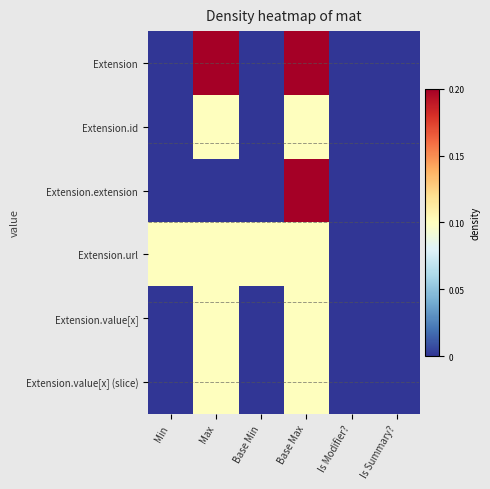

Which series has the largest total across all categories?

Extension